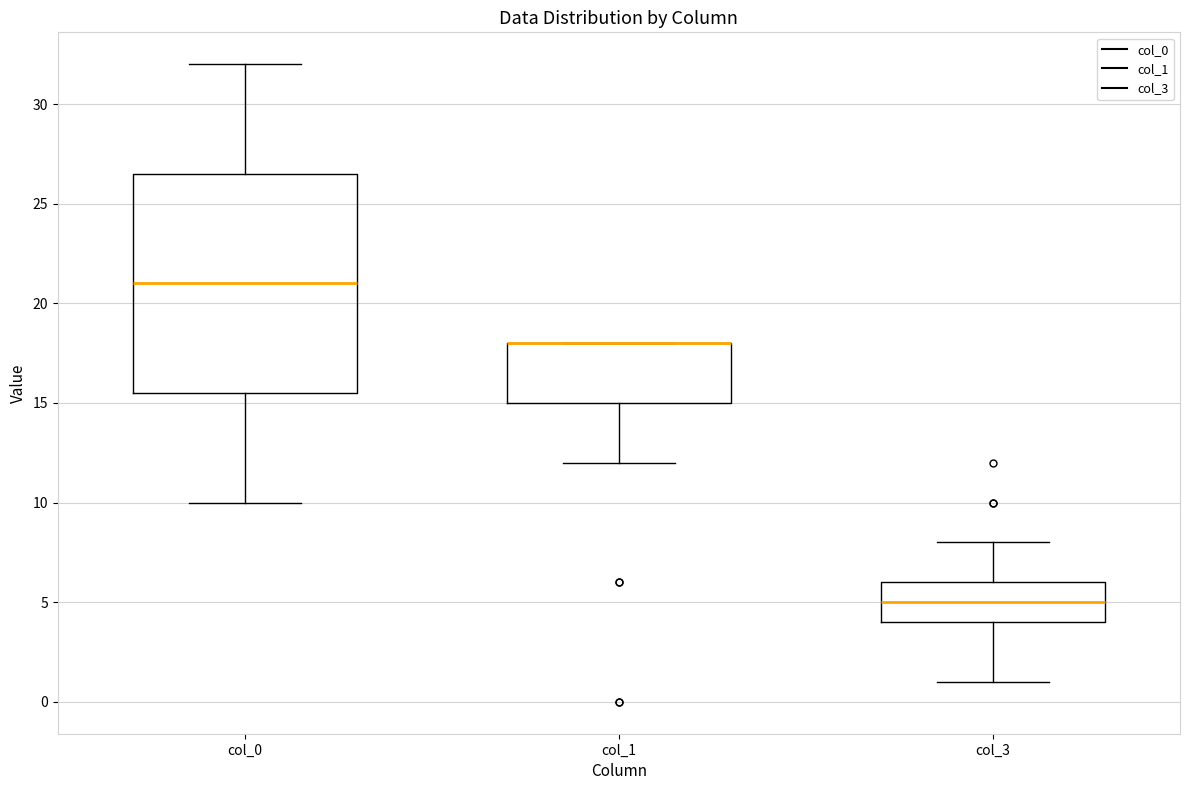

Comparing the boxes themselves (not the whiskers), which one is the tallest?

col_0